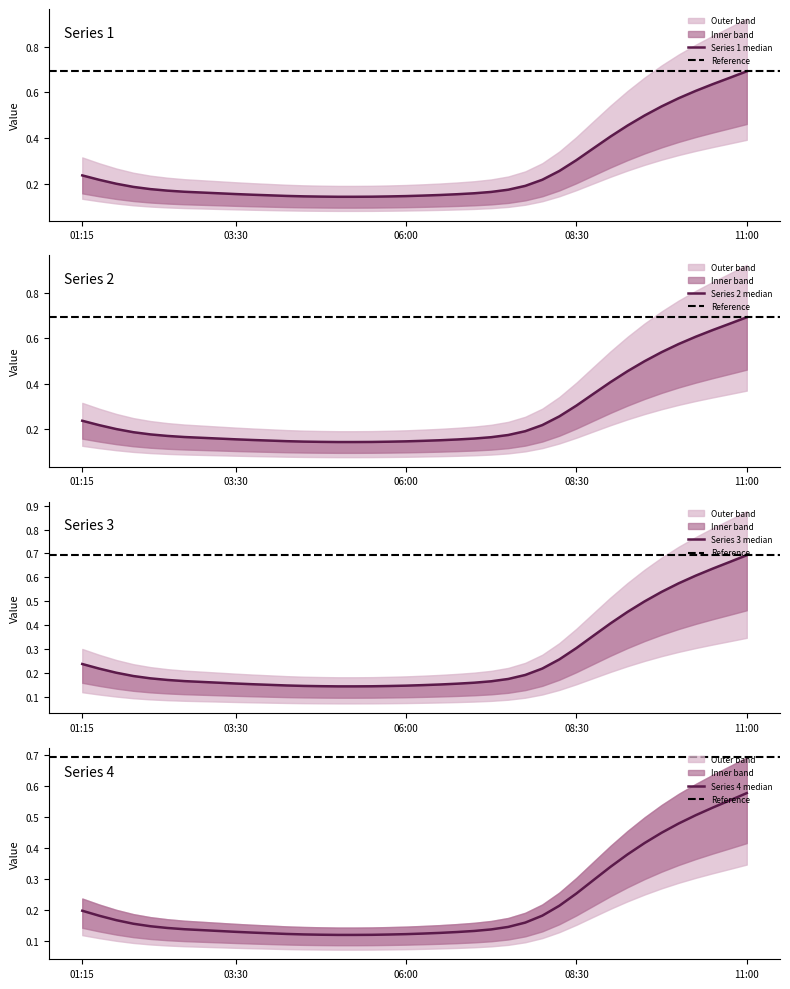

True or false: 1 has a value of 0.1 at 06:00.

True